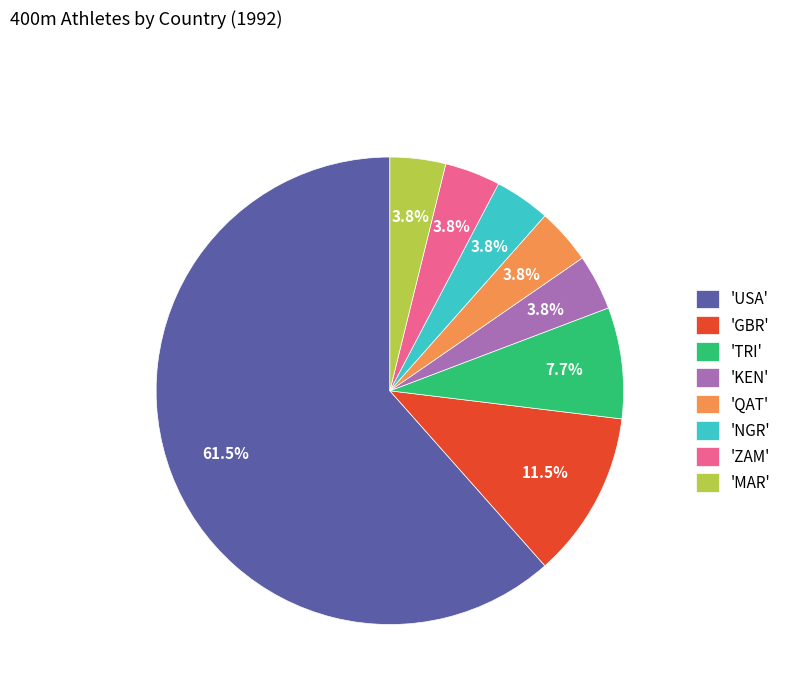

Does any single category account for the majority?

Yes